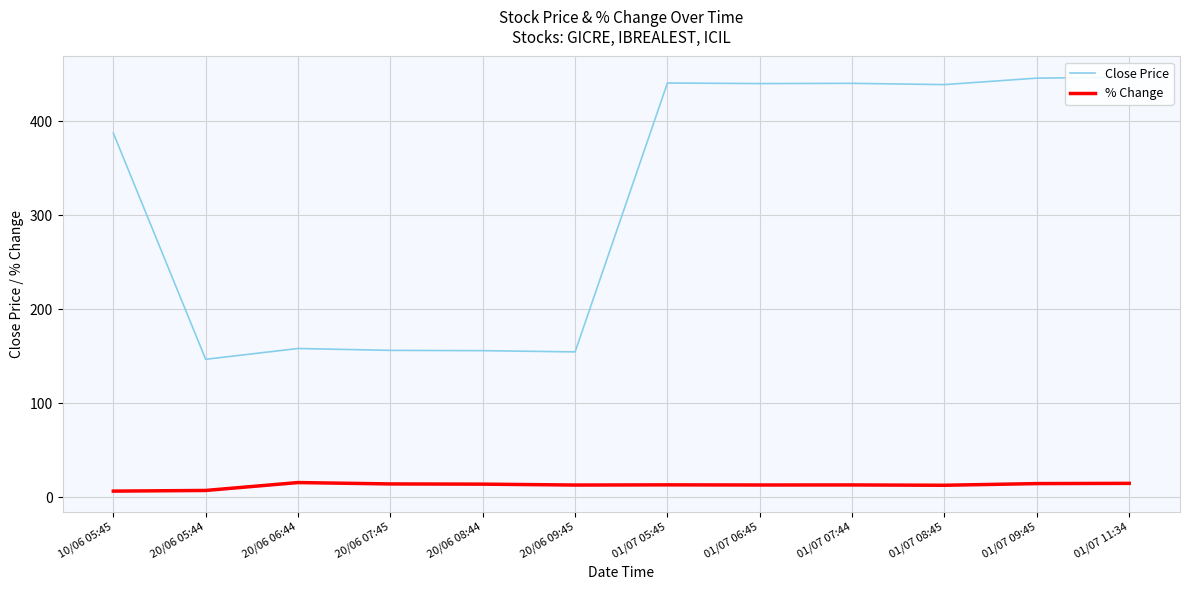

How many data points in % Change are above 13?

7